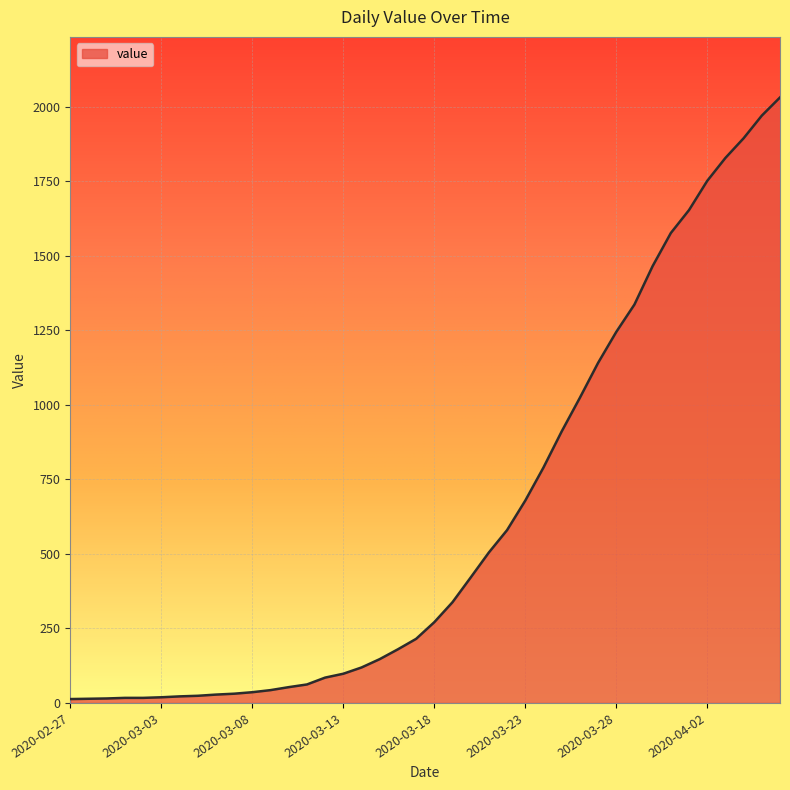

How many series are shown in this chart?

1